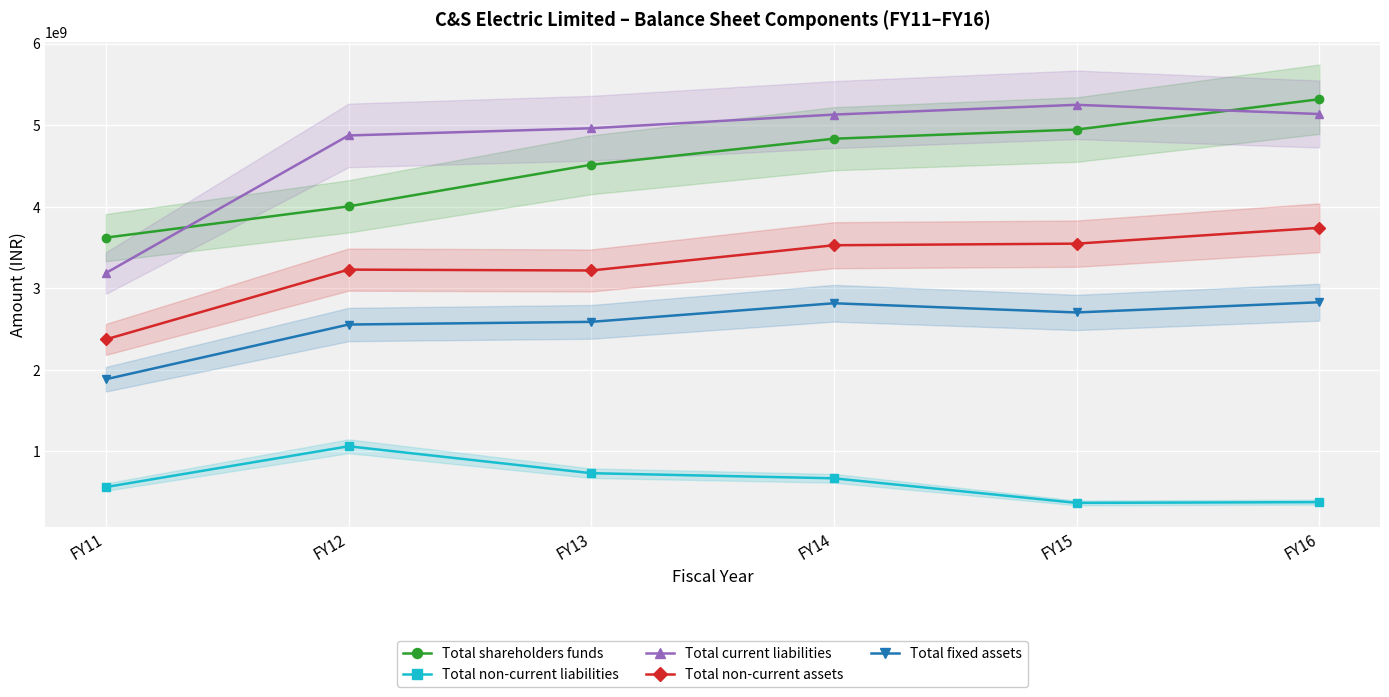

What is the greatest value displayed?

5320323920